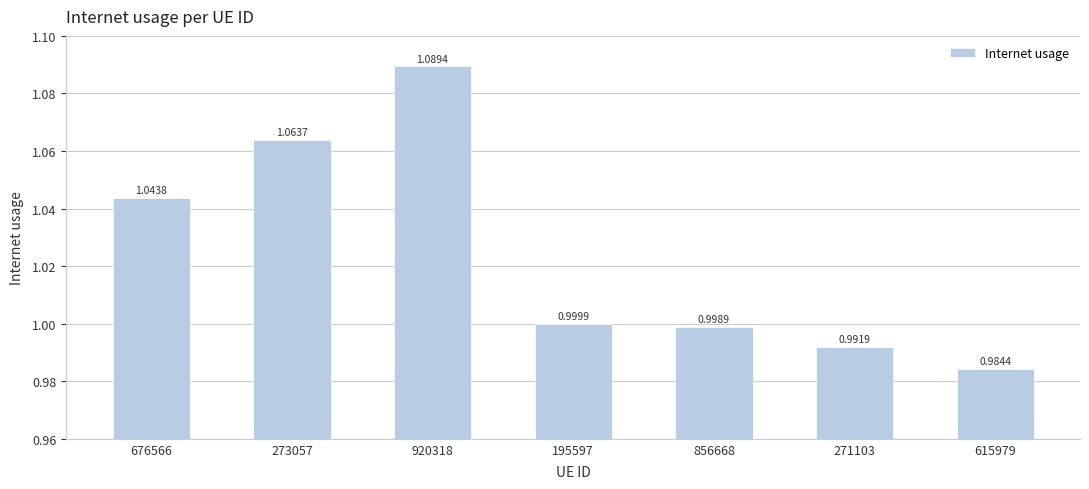

What is the sum of all values?

7.2